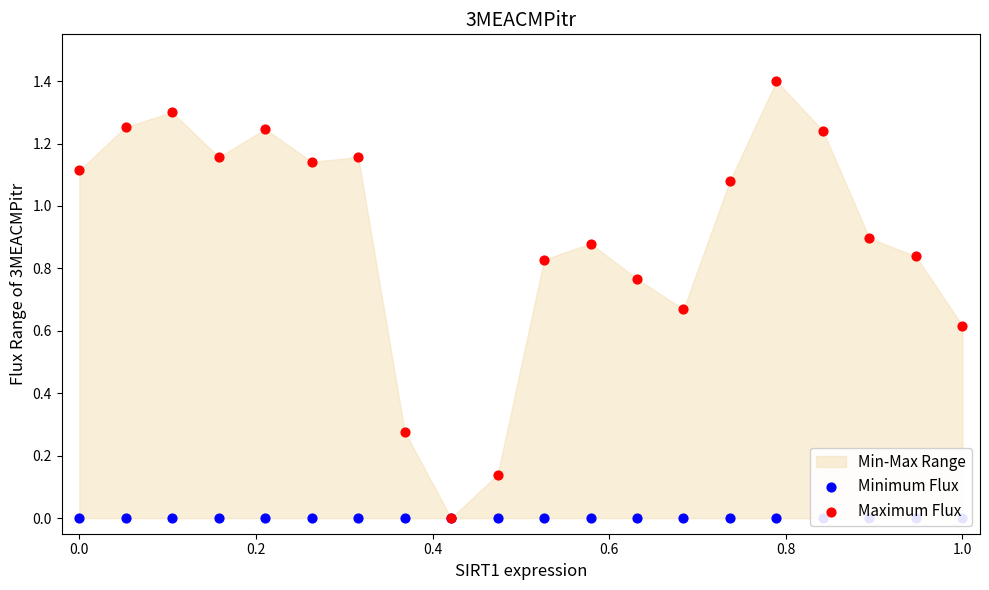

Which series reaches the maximum Y coordinate?

Maximum Flux